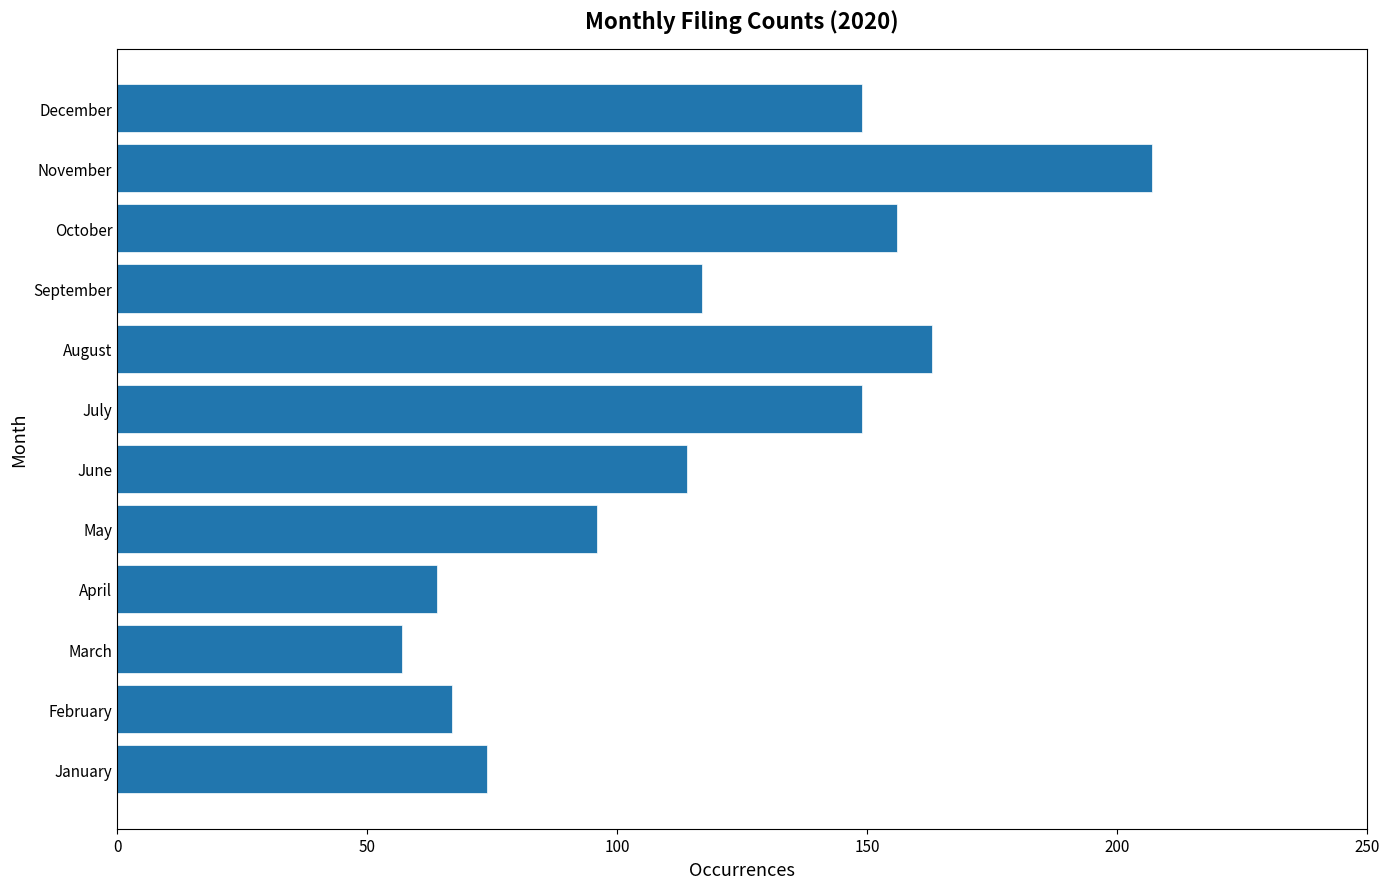

What is the minimum value shown in the chart?

57